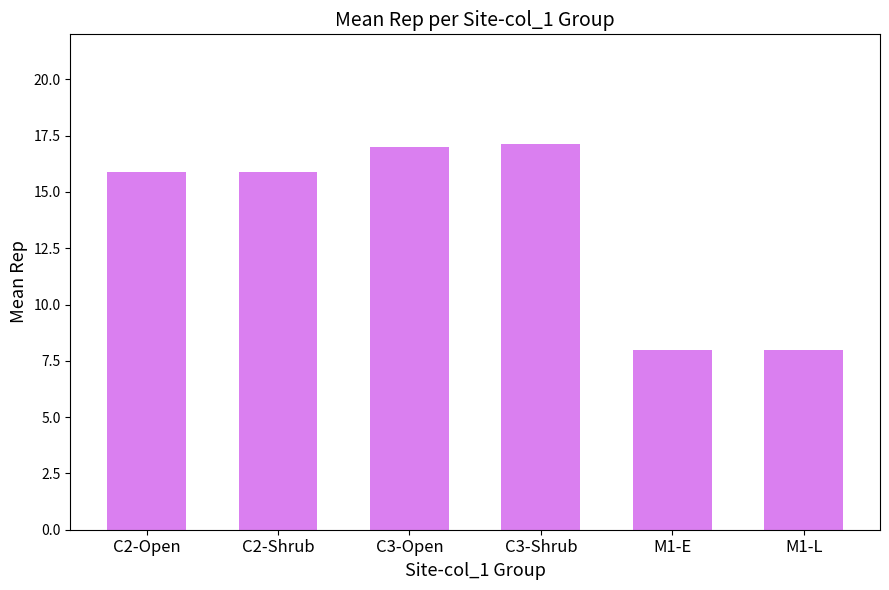

What is the label of the 2nd bar from the left?

C2-Shrub